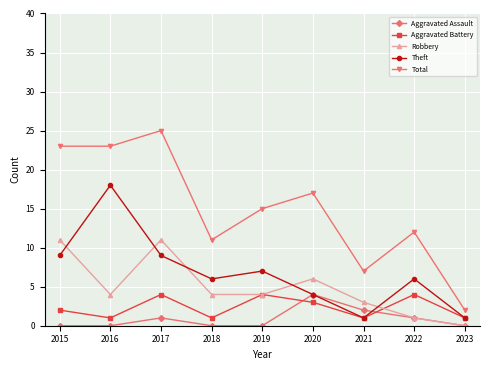

What is the maximum value shown in the chart?

25